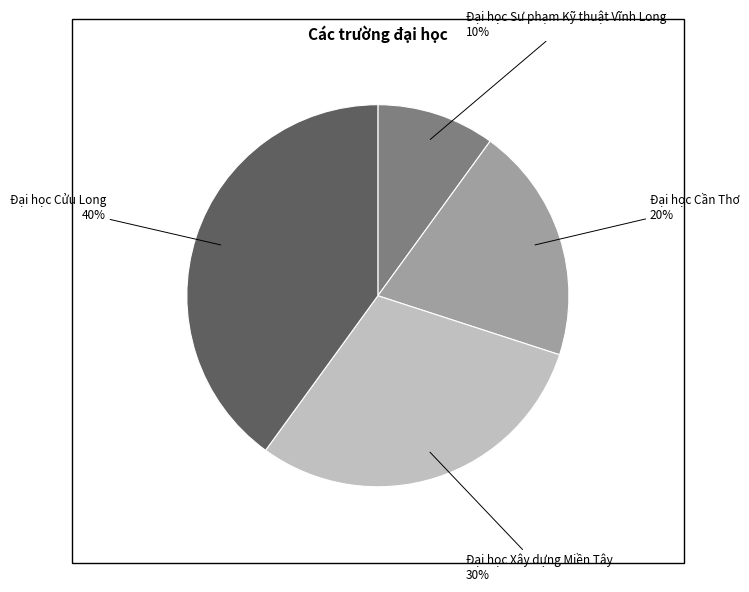

Approximately how many times larger is the value at Đại học Sư phạm Kỹ thuật Vĩnh Long compared to Đại học Cần Thơ?

0.5